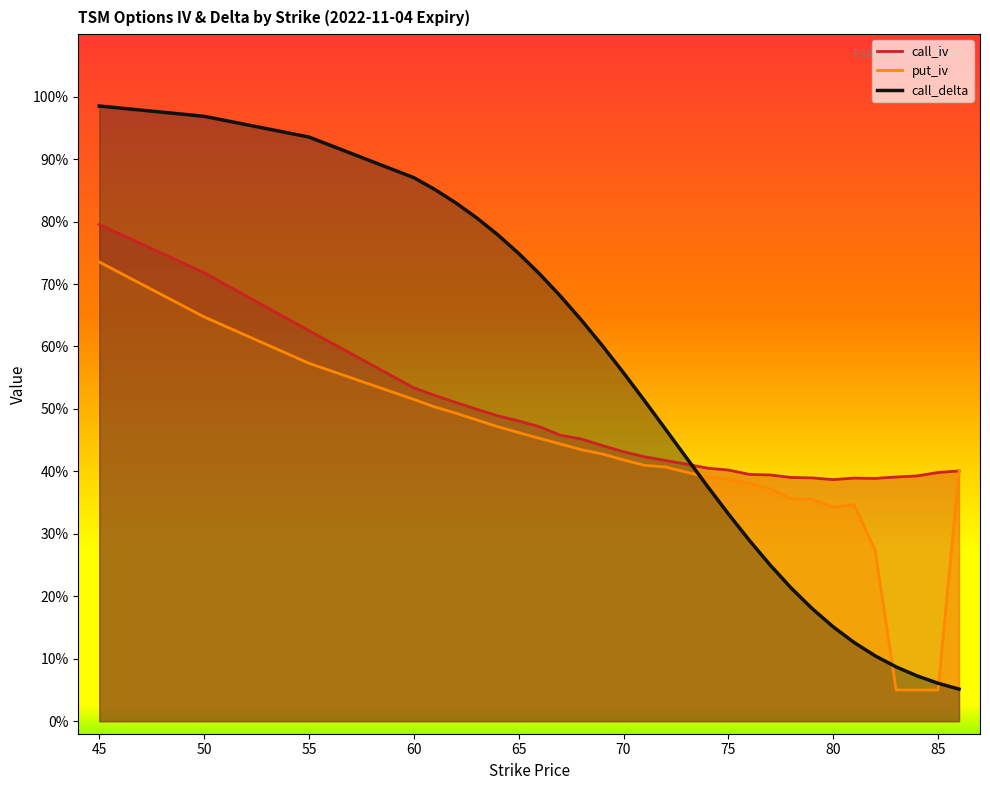

True or false: put_iv and call_iv cross at least once.

False